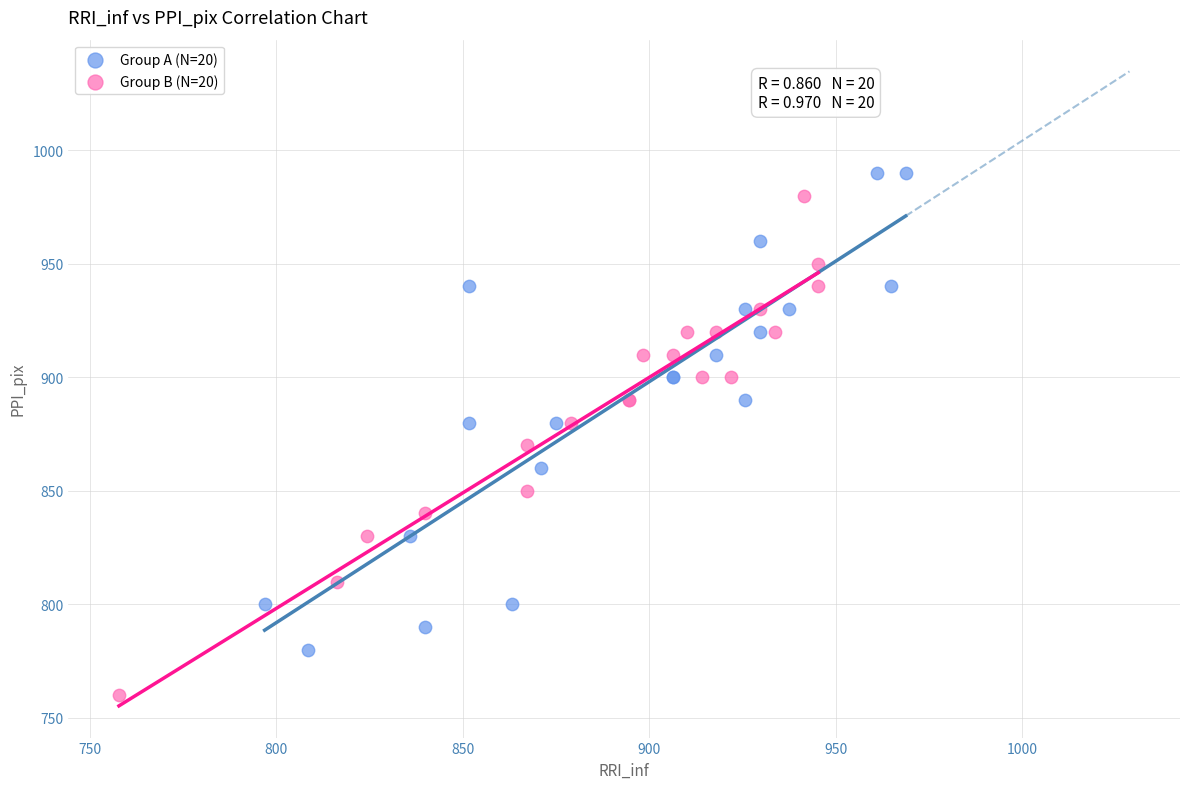

Which series contains the lowest Y value?

Group B (N=20)